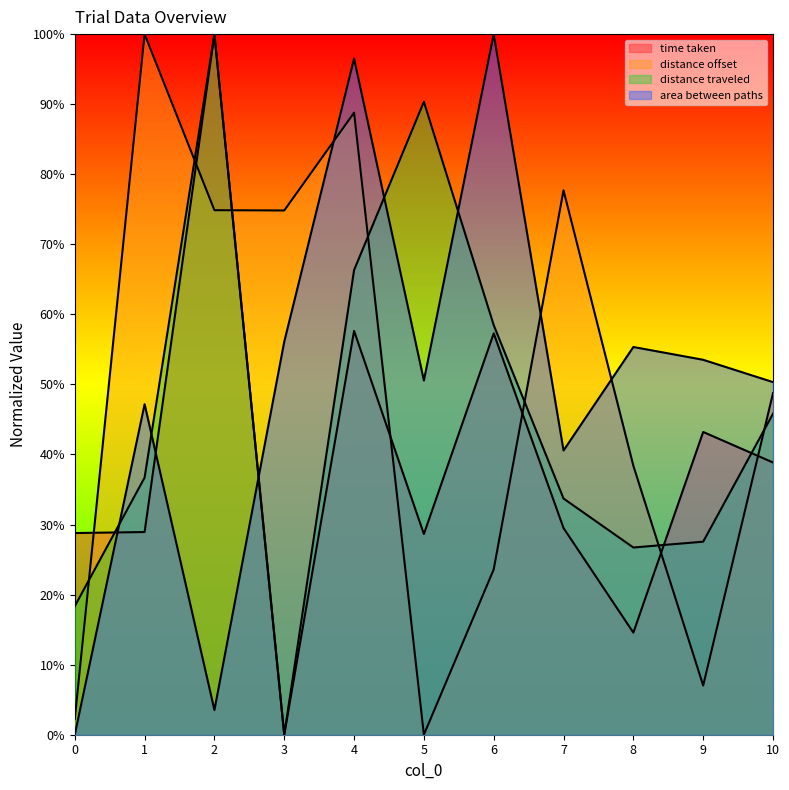

Does the chart have visible grid lines?

No